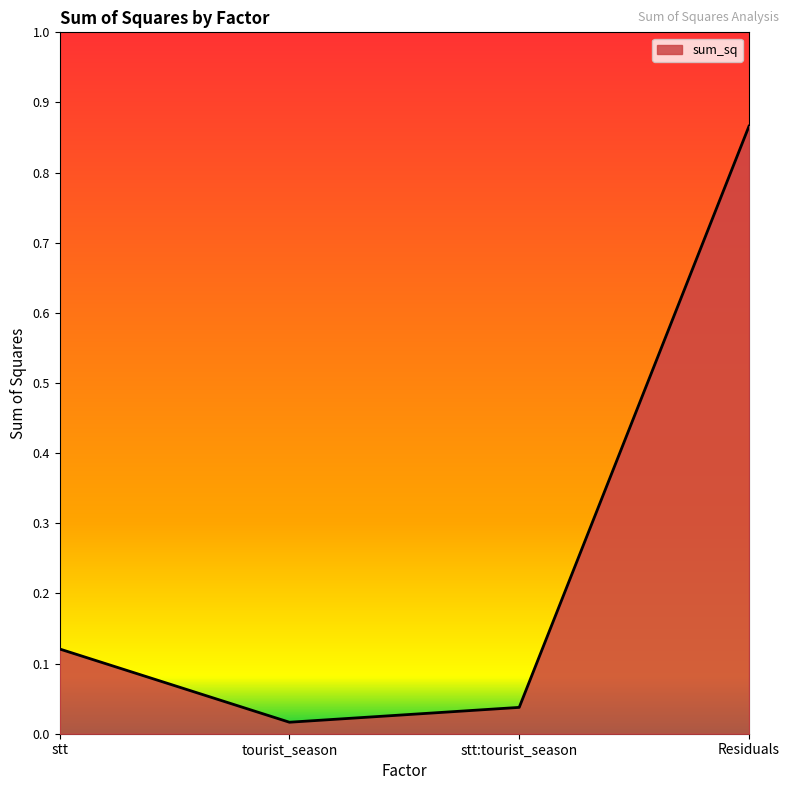

Where is the first local minimum?

tourist_season